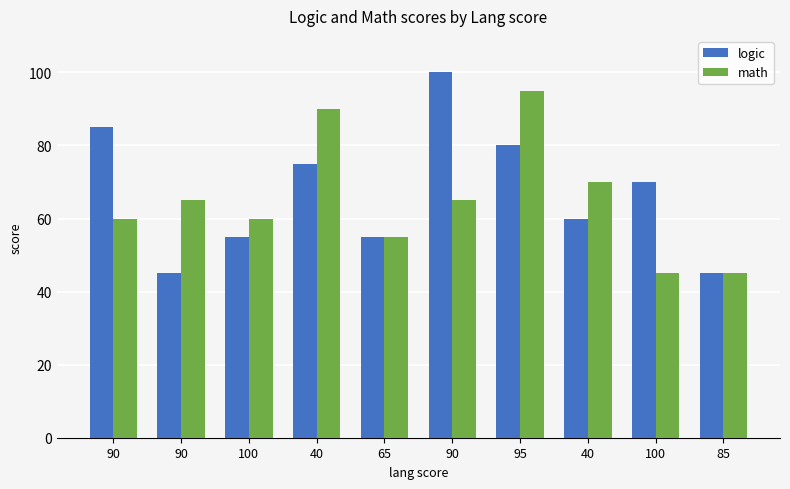

List the series in order of their peak value, lowest first.

math, logic